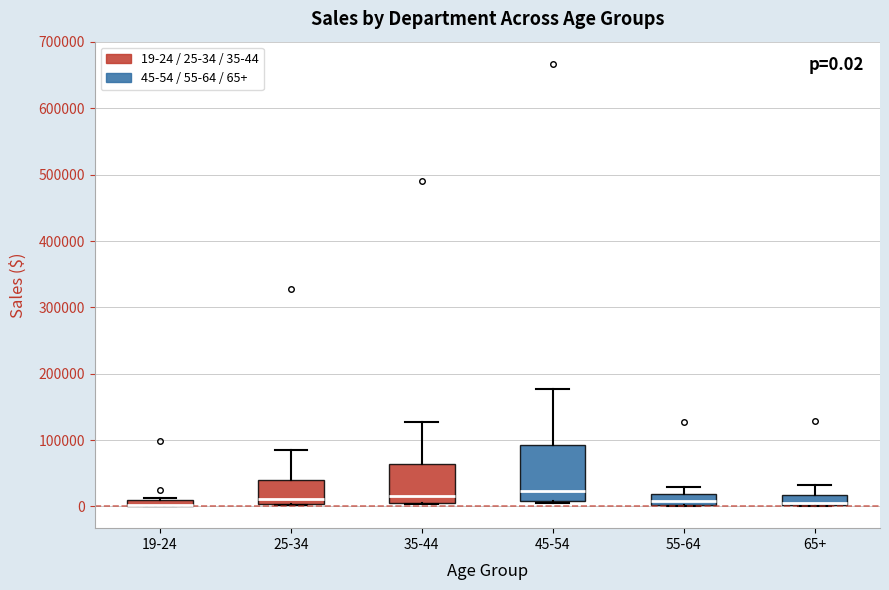

Which box is the tallest, from its lower edge to its upper edge?

45-54